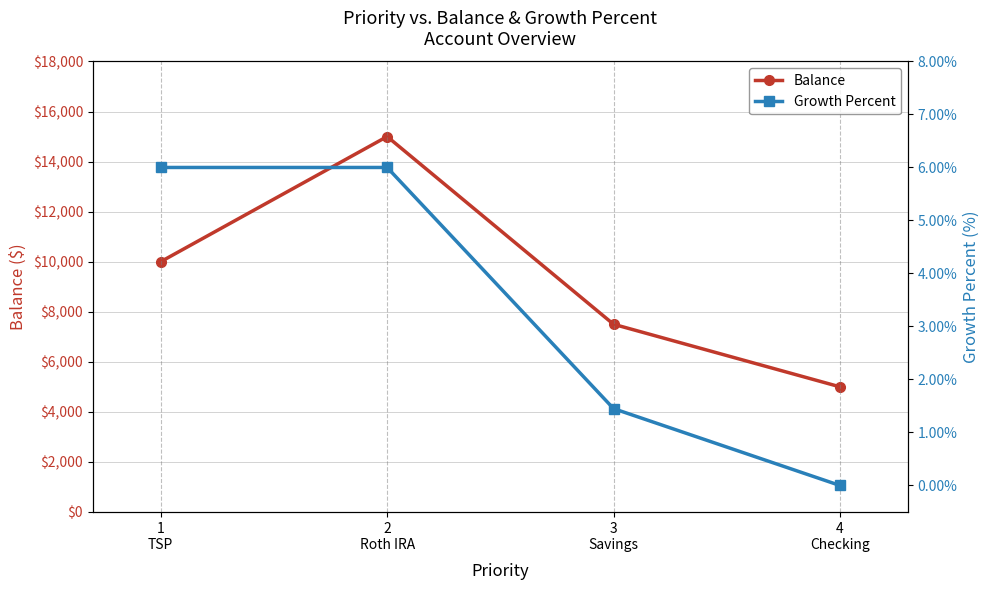

At how many categories does at least one series exceed 4198?

4